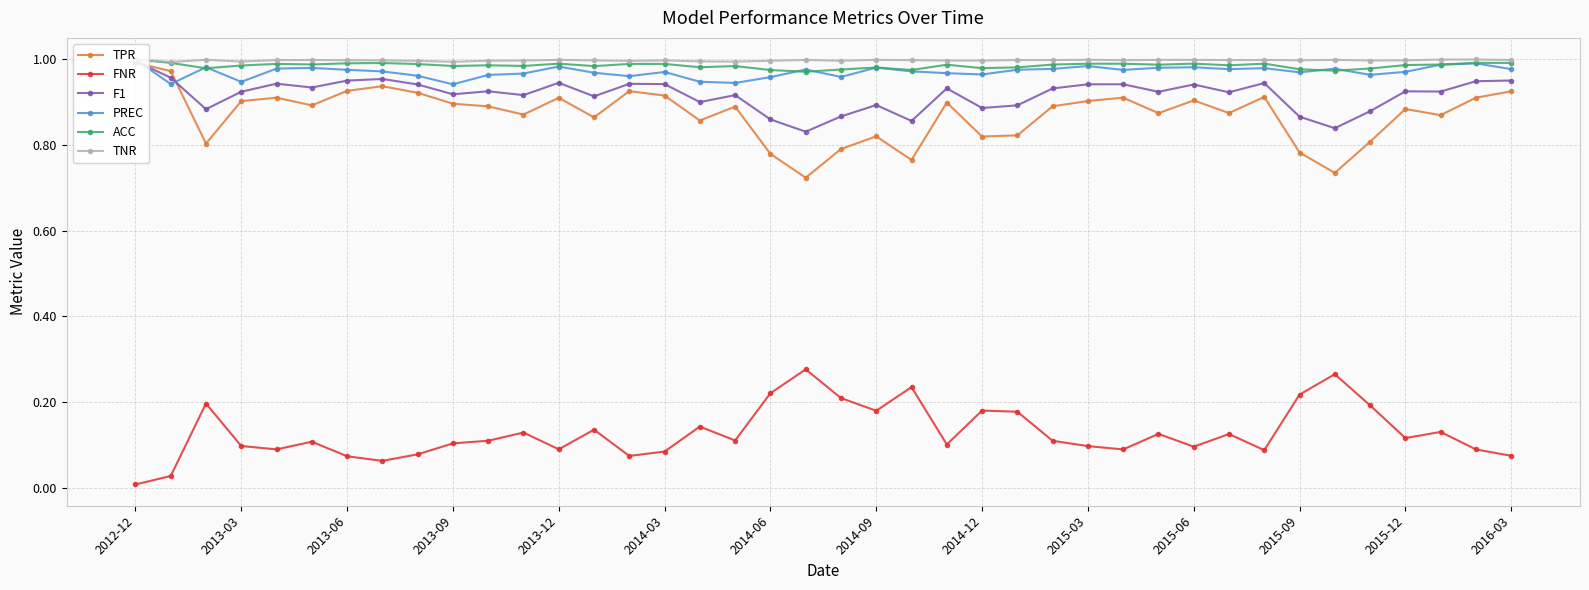

True or false: ACC and FNR cross at least once.

False